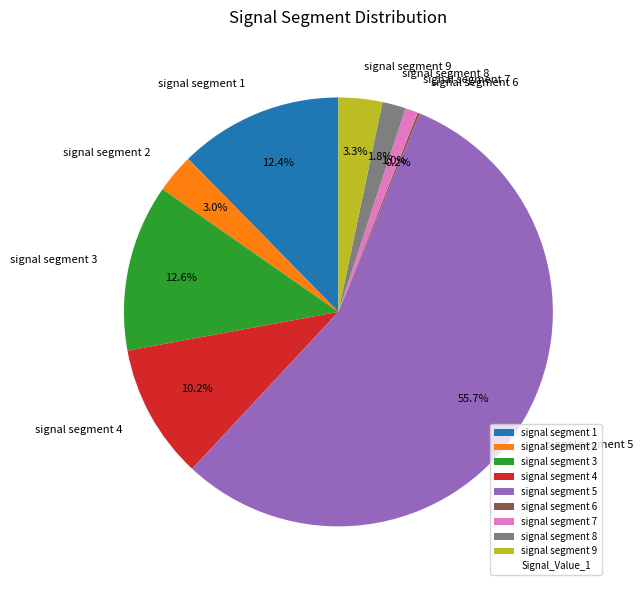

The signal segment 1 slice represents 21% of the pie. True or false?

False